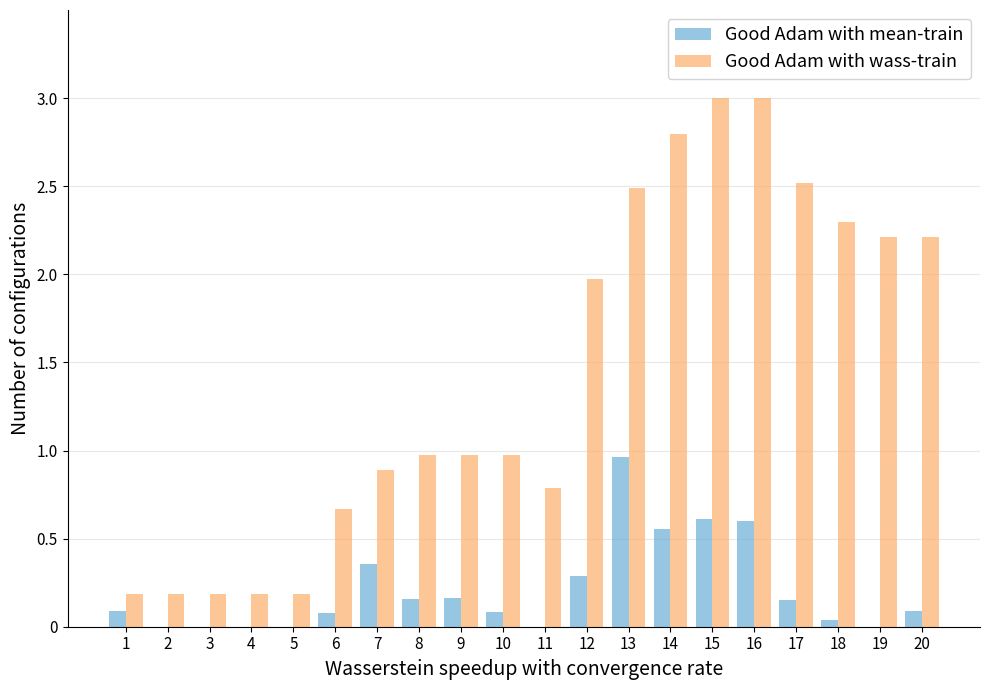

What are all the series names shown in the legend?

Good Adam with mean-train, Good Adam with wass-train